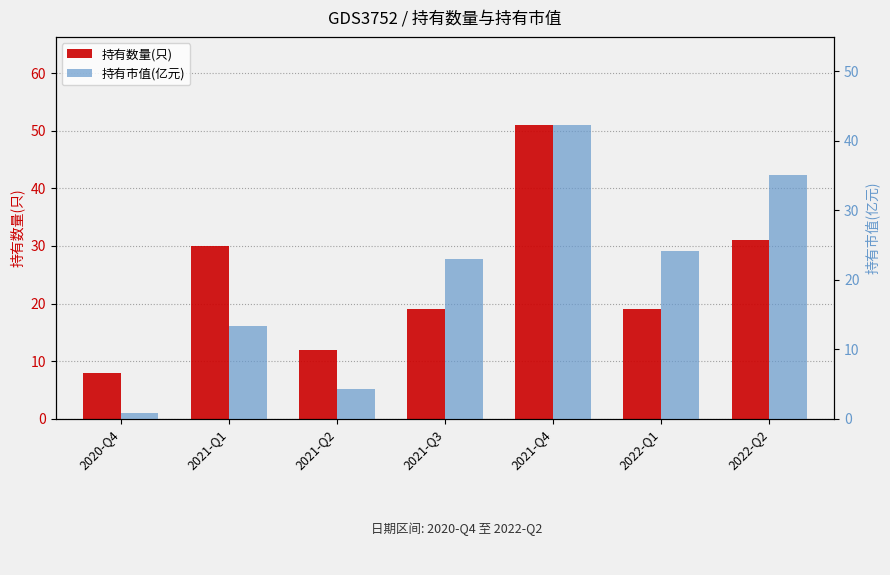

How many values in the 持有市值(亿元) series exceed 23?

3